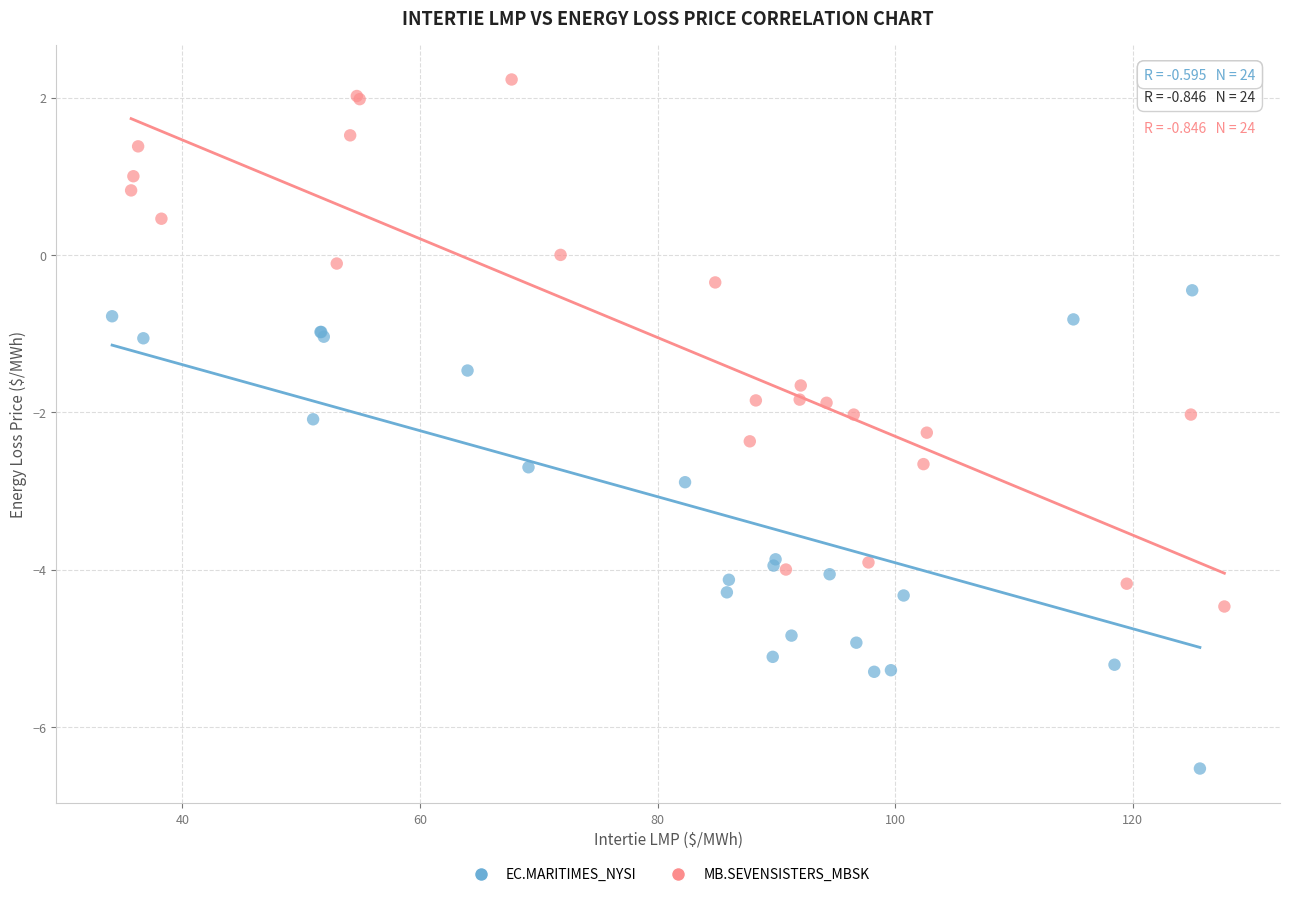

Which series contains the lowest Y value?

EC.MARITIMES_NYSI